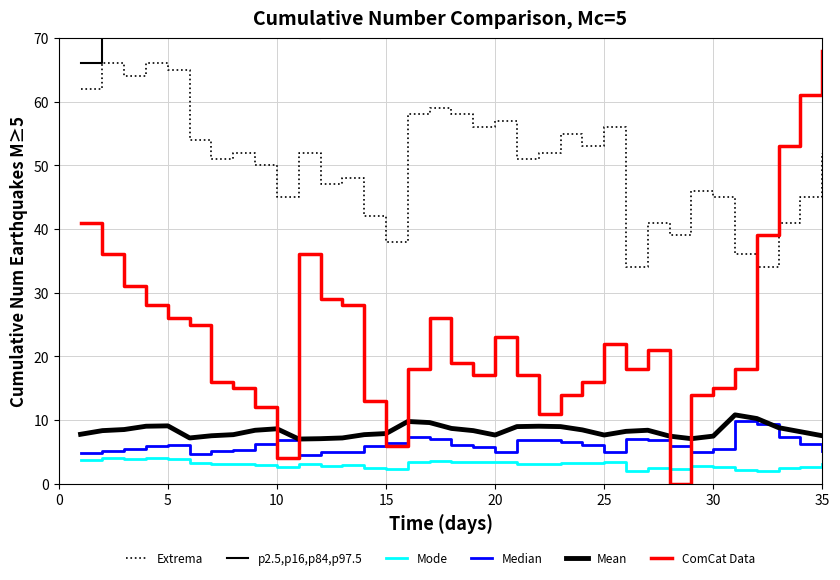

Is it true that Mode equals 5.4 at 22?

False